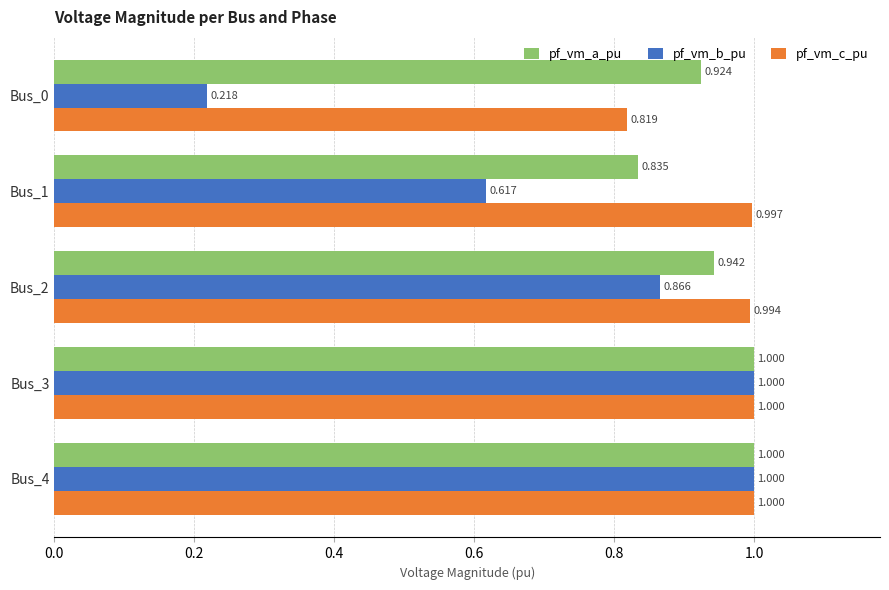

At how many categories does at least one series exceed 0?

5